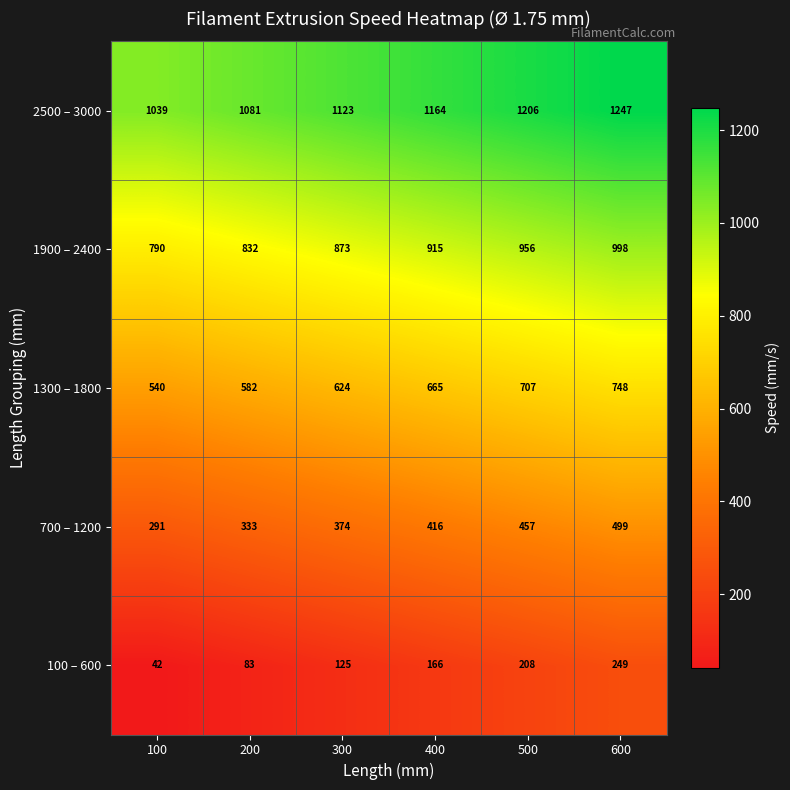

Reading right to left, extract all data points from this chart.

2500 – 3000: 600=1247	500=1206	400=1164	300=1123	200=1081	100=1039
1900 – 2400: 600=998	500=956	400=915	300=873	200=832	100=790
1300 – 1800: 600=748	500=707	400=665	300=624	200=582	100=540
700 – 1200: 600=499	500=457	400=416	300=374	200=333	100=291
100 – 600: 600=249	500=208	400=166	300=125	200=83	100=42